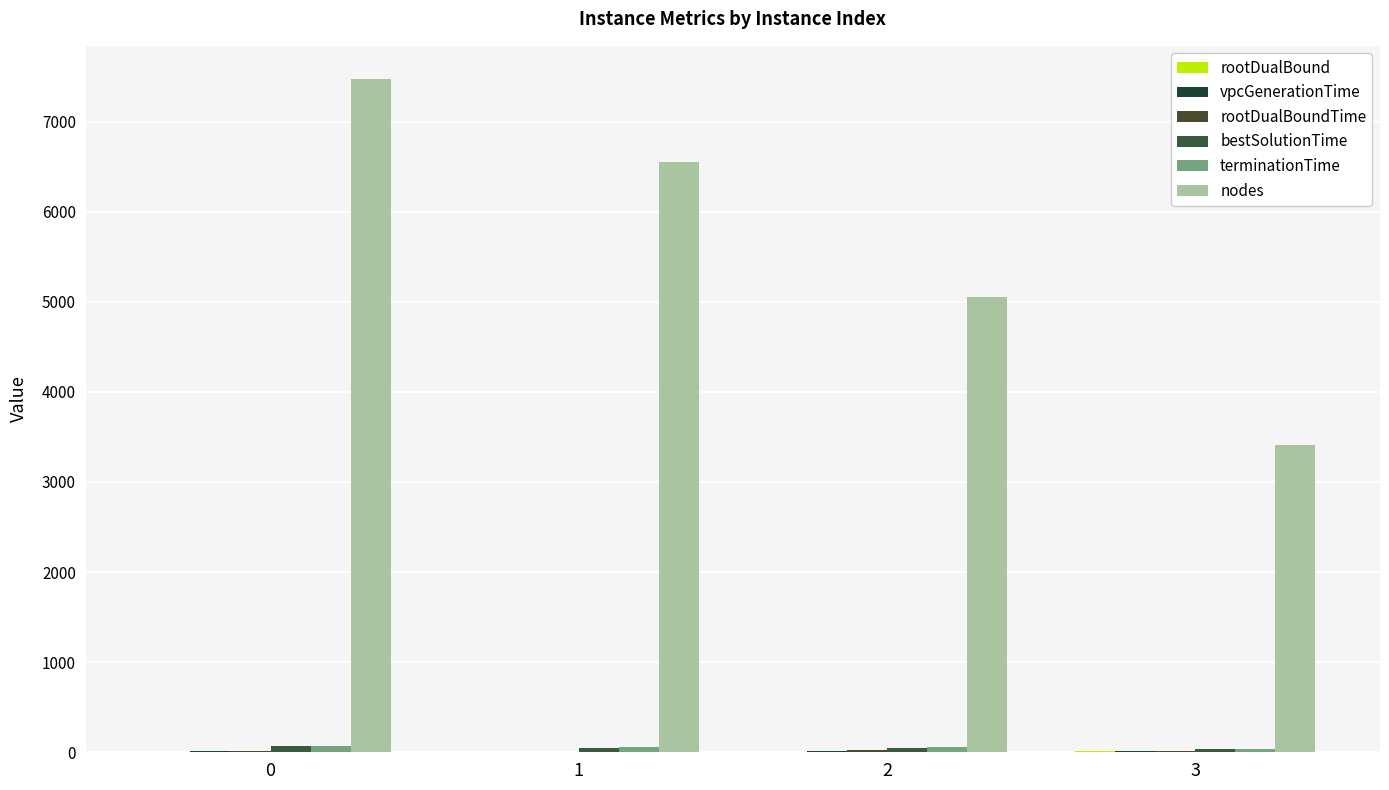

What is the value of the rootDualBoundTime bar at the 2nd from the left?

5.7